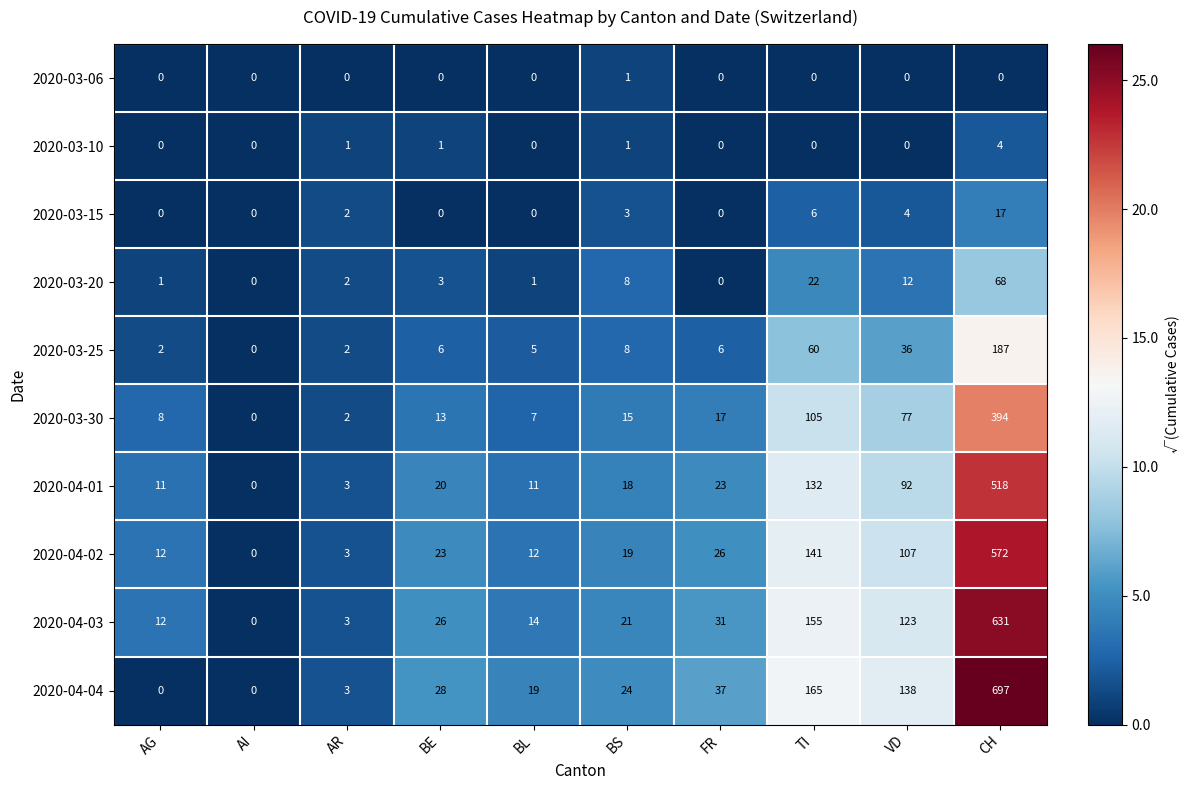

What is the difference between the second highest and minimum values in the 2020-04-04 series?

165